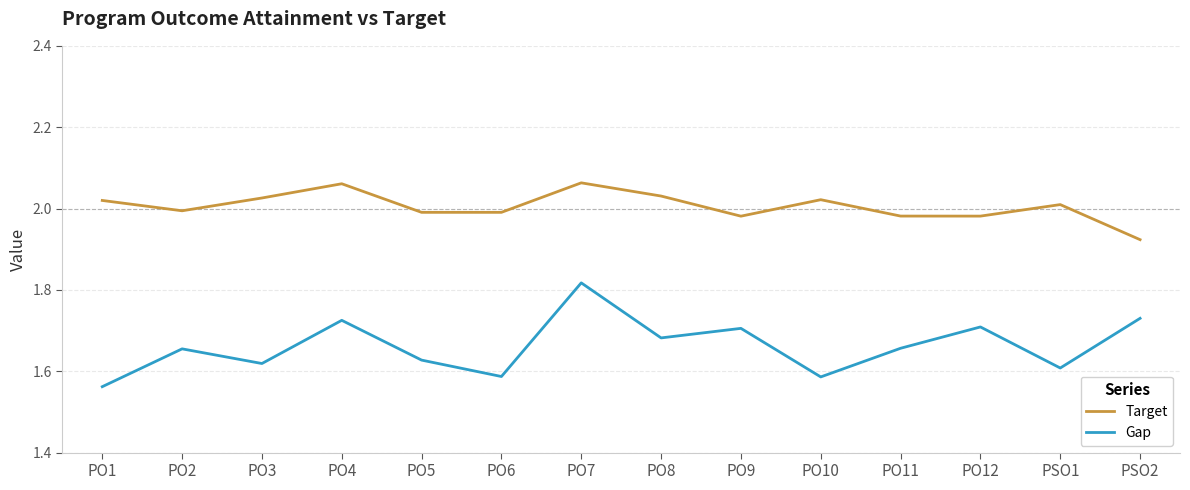

Is it true that Target equals 2.0 at PO1?

True